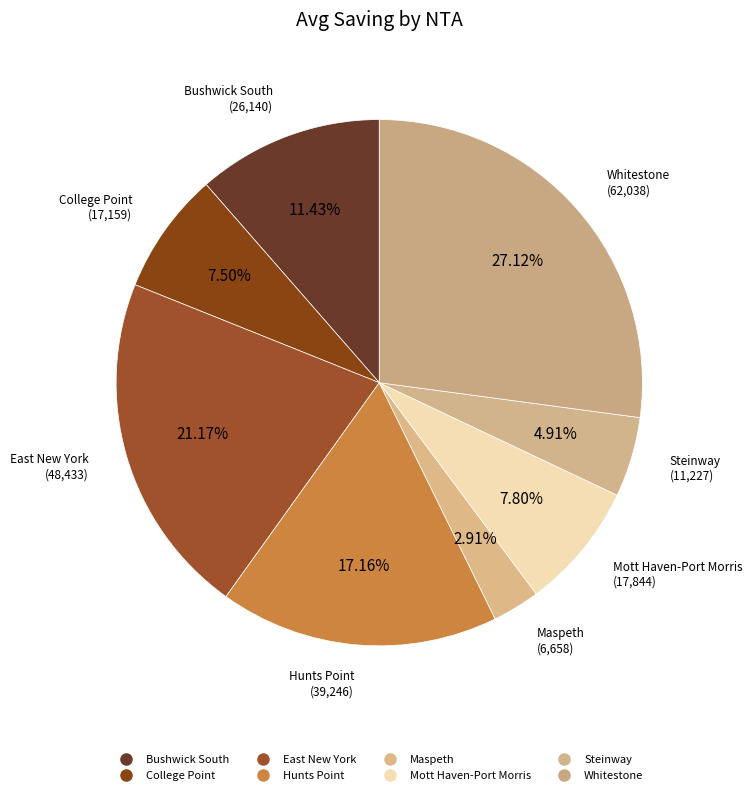

How much of the chart is everything except Bushwick South?

88.6%